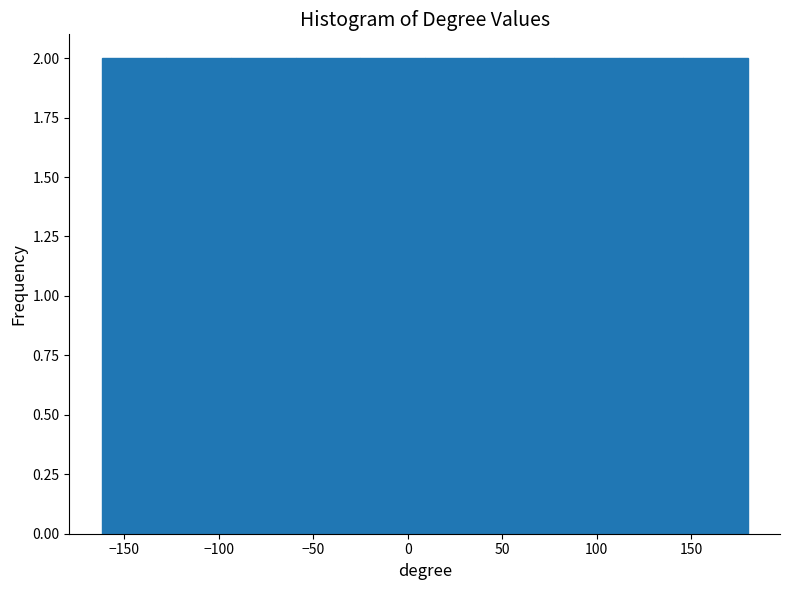

Reading left to right, transcribe this chart: for each bar, give the range it covers on the x-axis and its height. Neither the bar edges nor the heights are printed on the chart, so give them approximately, as read against the axes.

-160 to -130: 2
-130 to -95: 2
-95 to -60: 2
-60 to -25: 2
-25 to 10: 2
10 to 45: 2
45 to 75: 2
75 to 110: 2
110 to 145: 2
145 to 180: 2